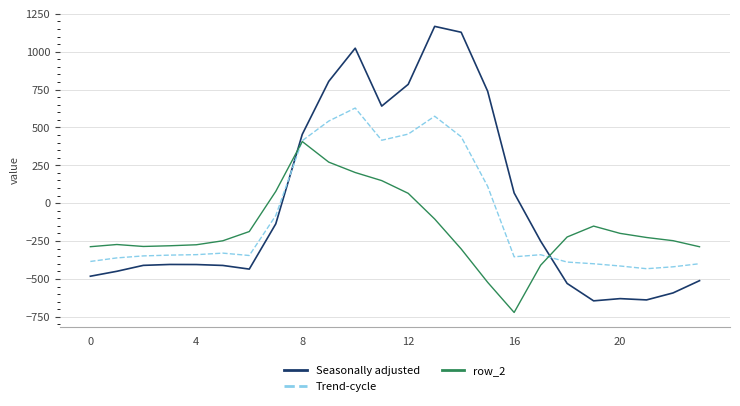

How many times do row_2 and Seasonally adjusted cross each other?

2